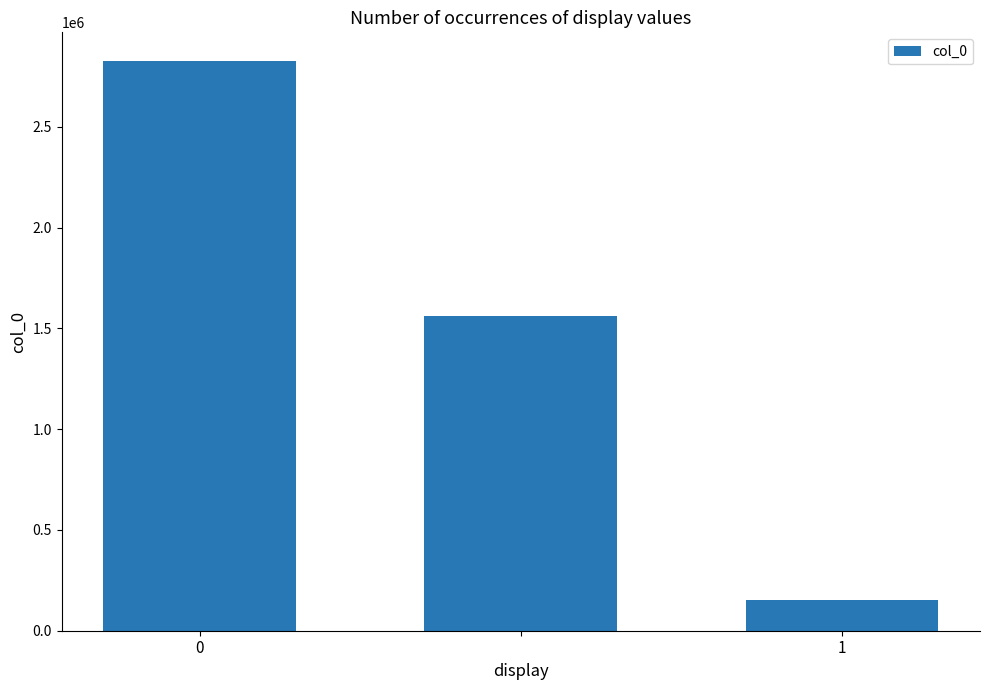

Are the bars horizontal?

No